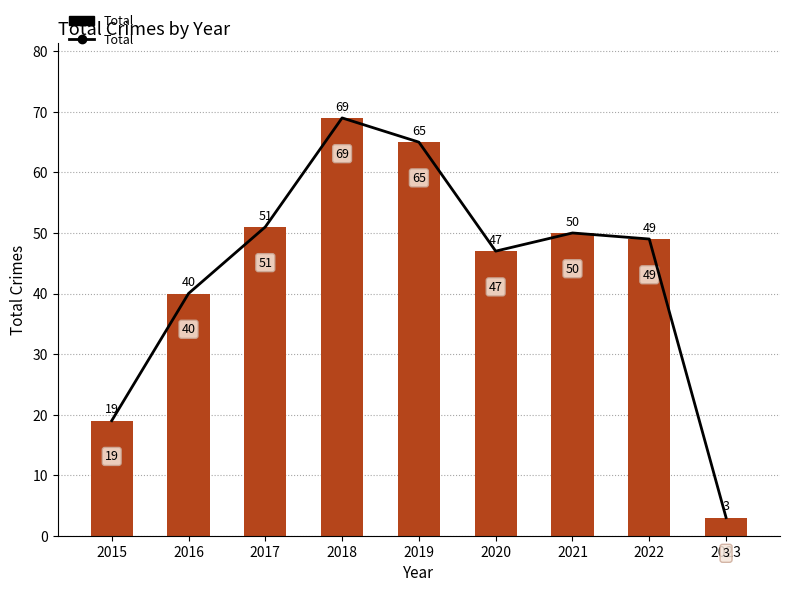

List the labels in order of value, largest first.

2018, 2019, 2017, 2021, 2022, 2020, 2016, 2015, 2023